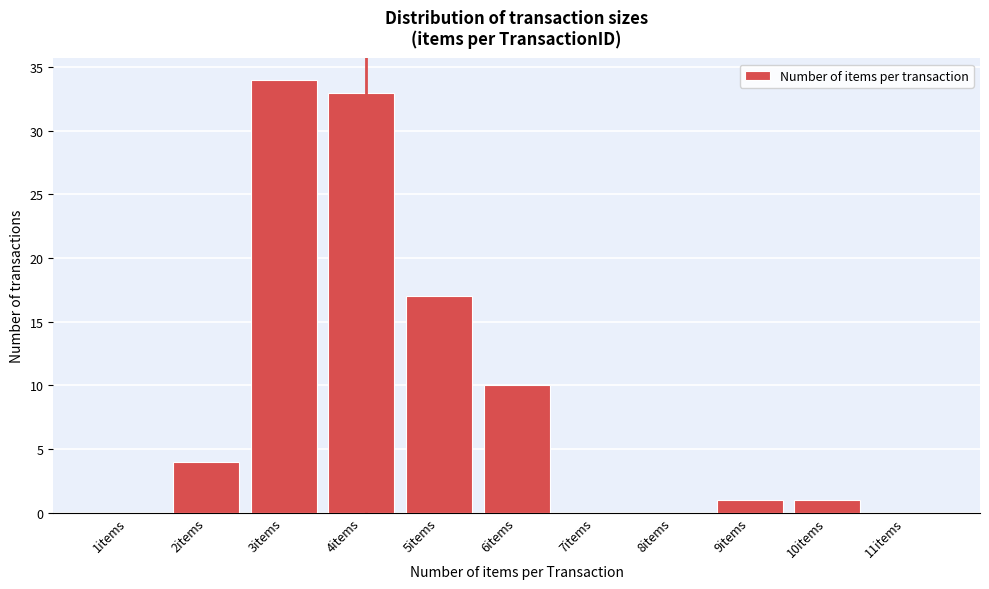

How tall is the bar that spans 4.5 to 5.5 on the x-axis? The values are not printed on the chart, so give them approximately, as read against the axis.

17